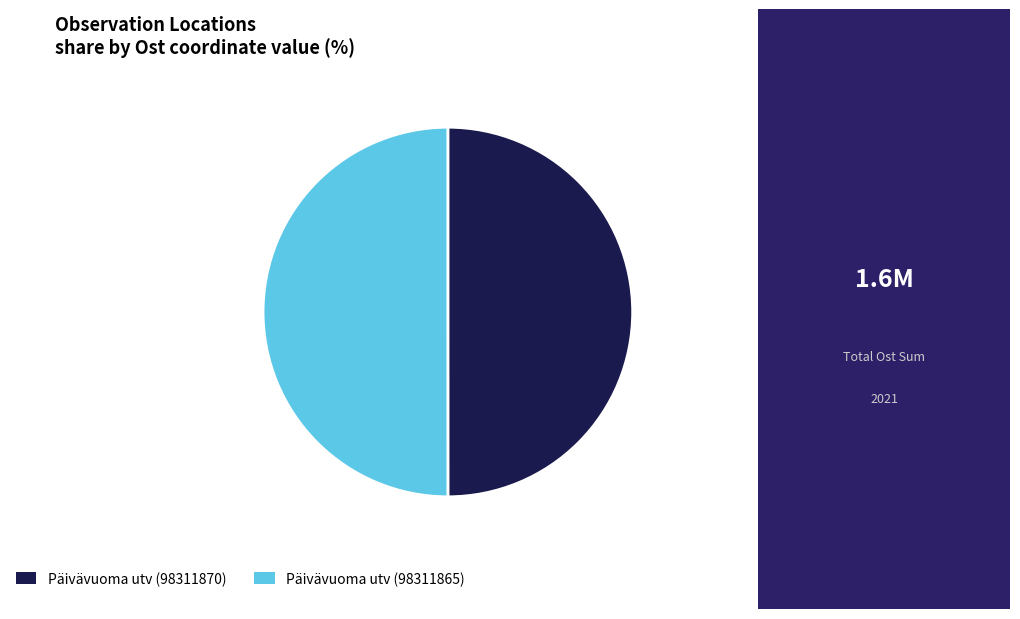

Do Päivävuoma utv (98311865) and Päivävuoma utv (98311870) together represent more than half of the pie?

Yes